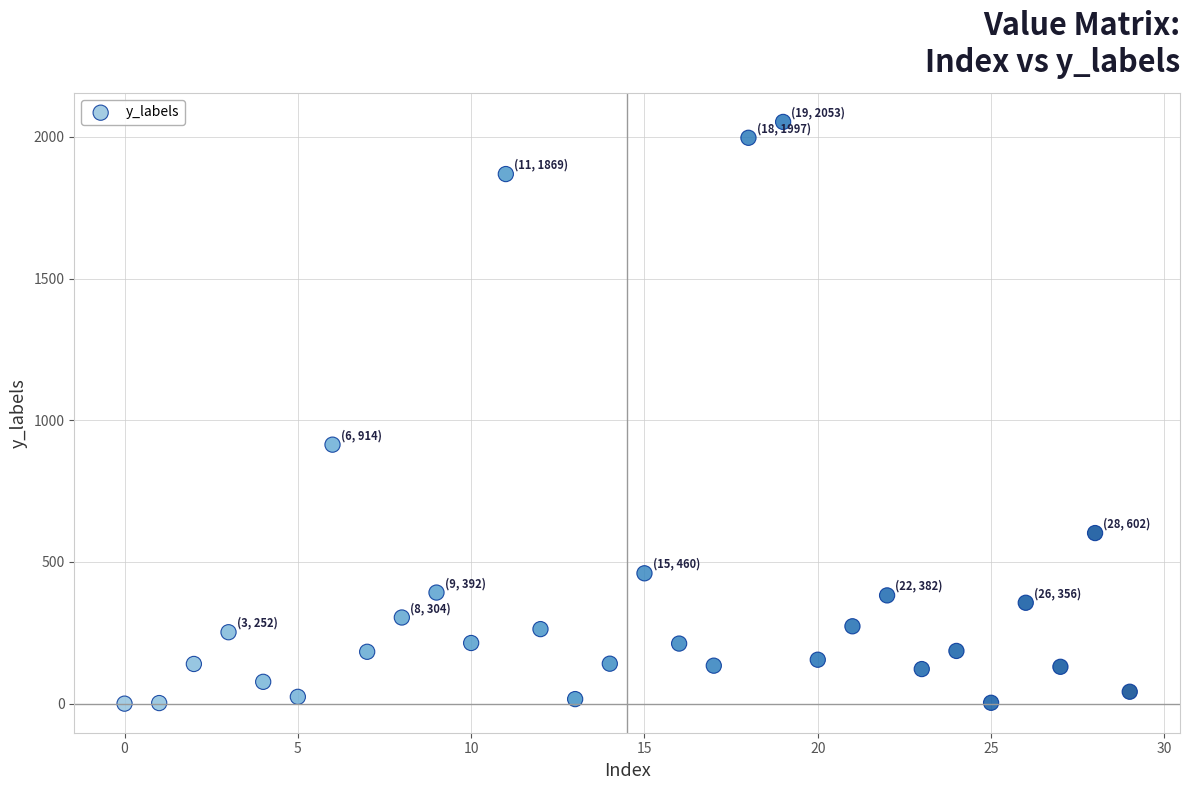

What Y value in the scatter plot is closest to 1026?

914